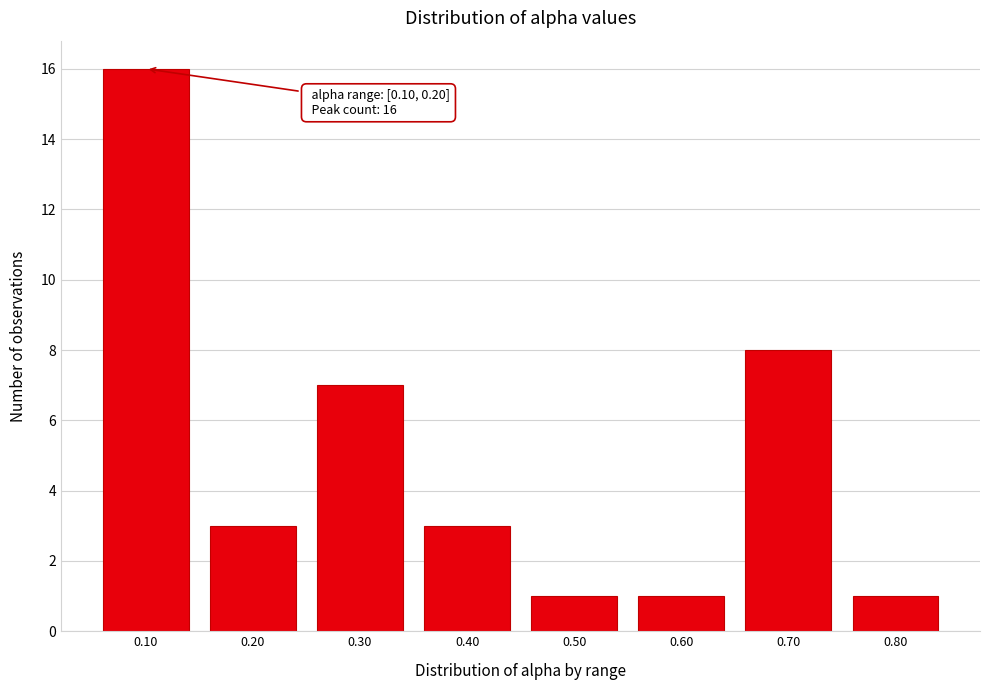

Reading right to left, what are all the values shown in this chart?

0.80=1	0.70=8	0.60=1	0.50=1	0.40=3	0.30=7	0.20=3	0.10=16